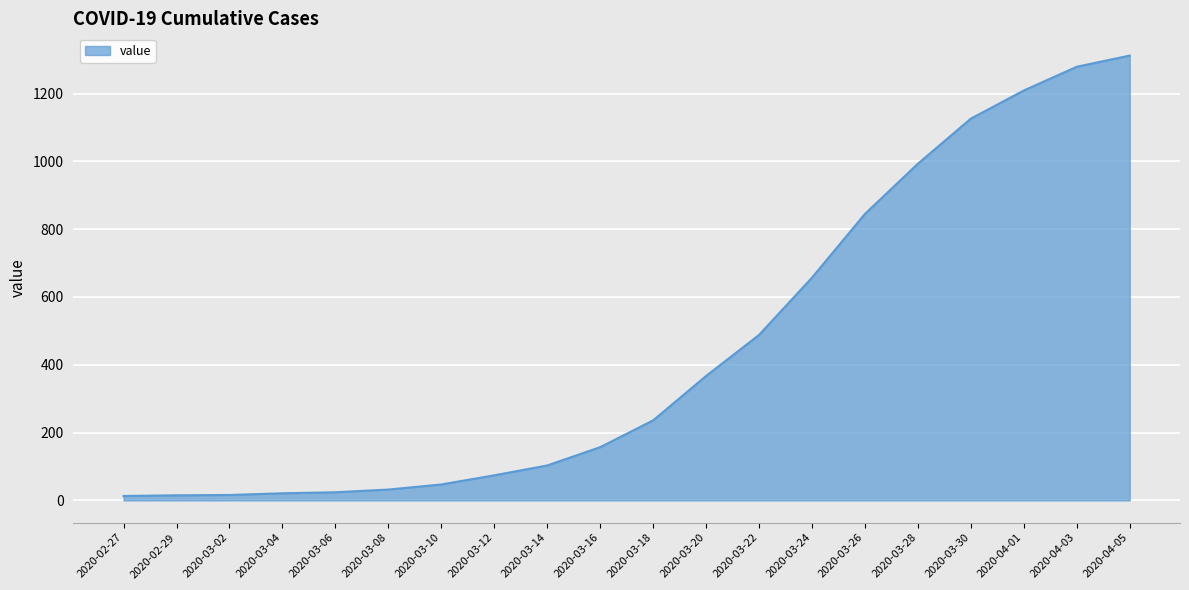

What is the difference between the values at 2020-03-18 and 2020-03-24?

421